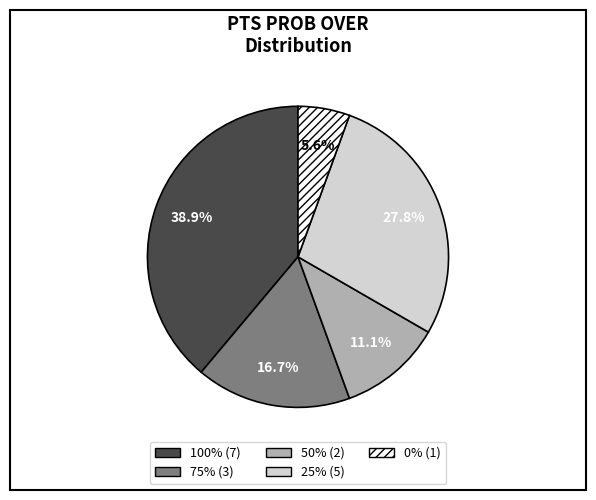

Is there a majority slice in this chart?

No